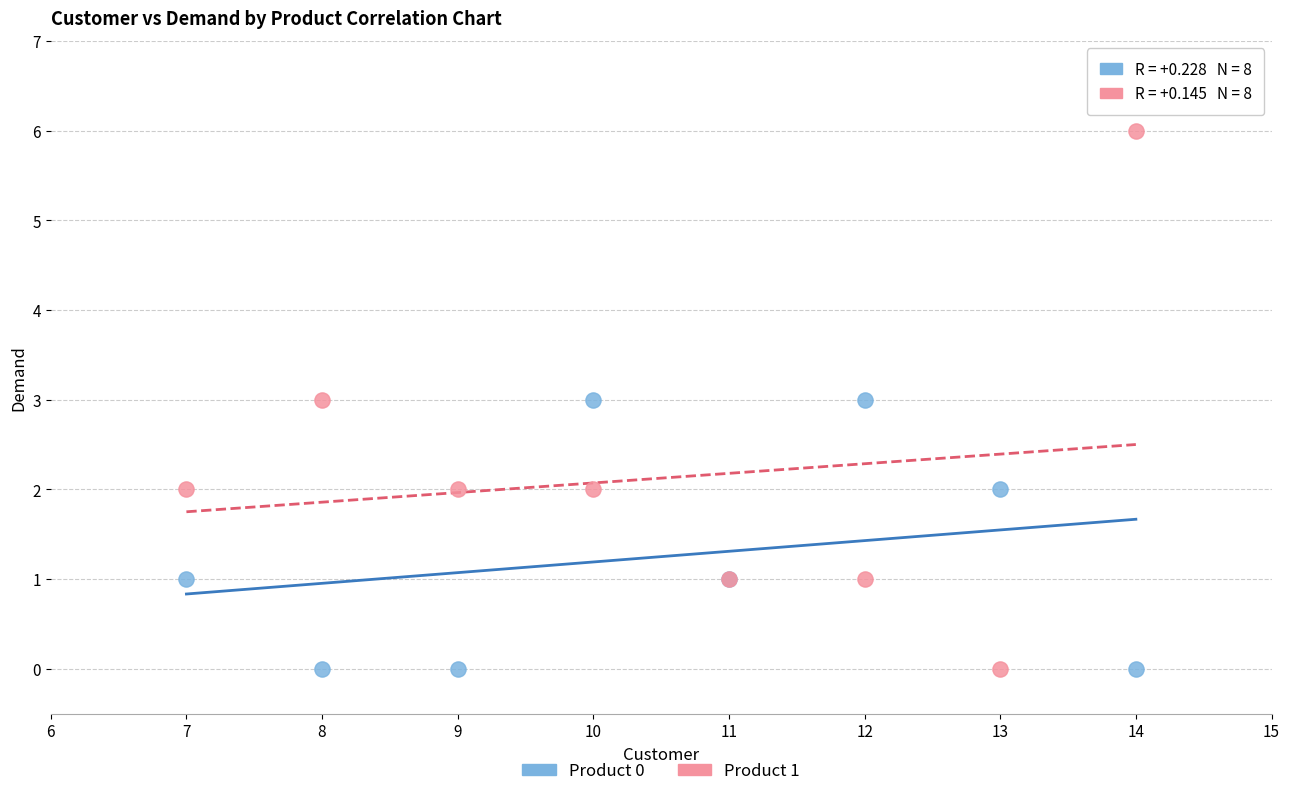

Which series has the widest spread of Y values?

Product 1